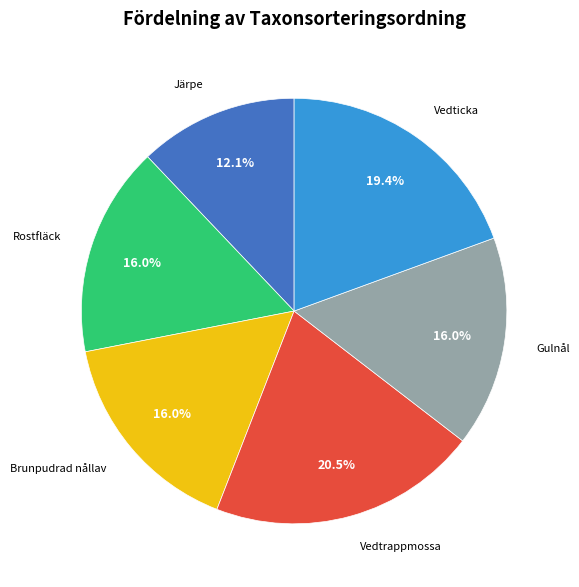

Count the number of slices in the pie.

6